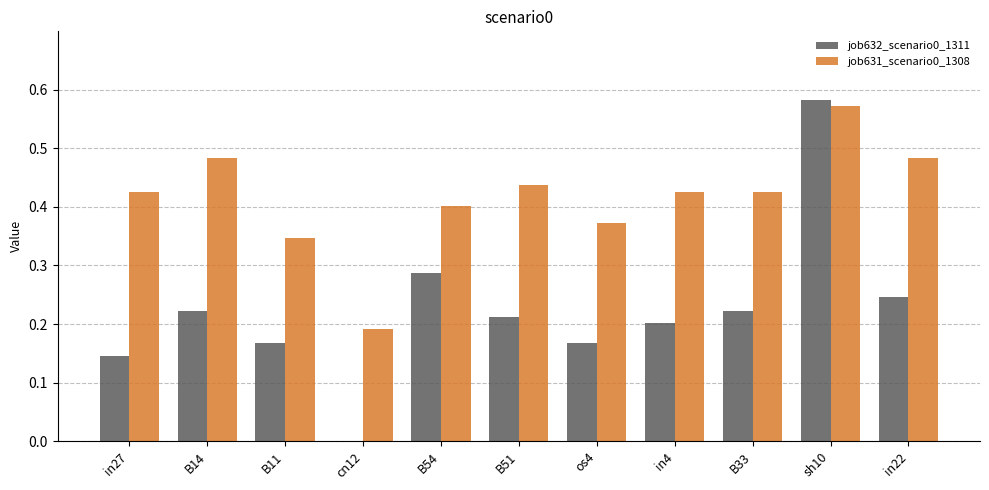

The value of job631_scenario0_1308 at os4 is 0.4. True or false?

True